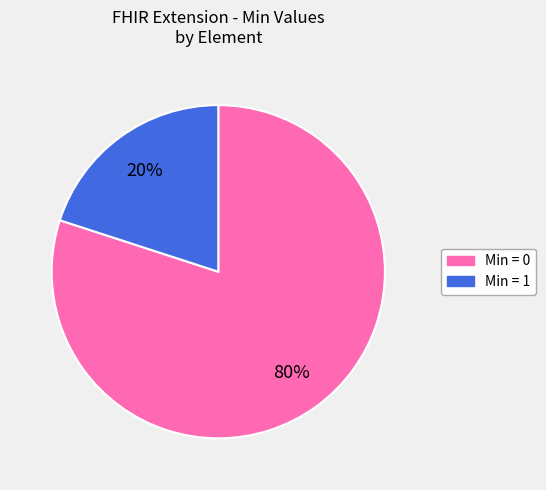

Is there any slice that represents more than half of the pie?

Yes